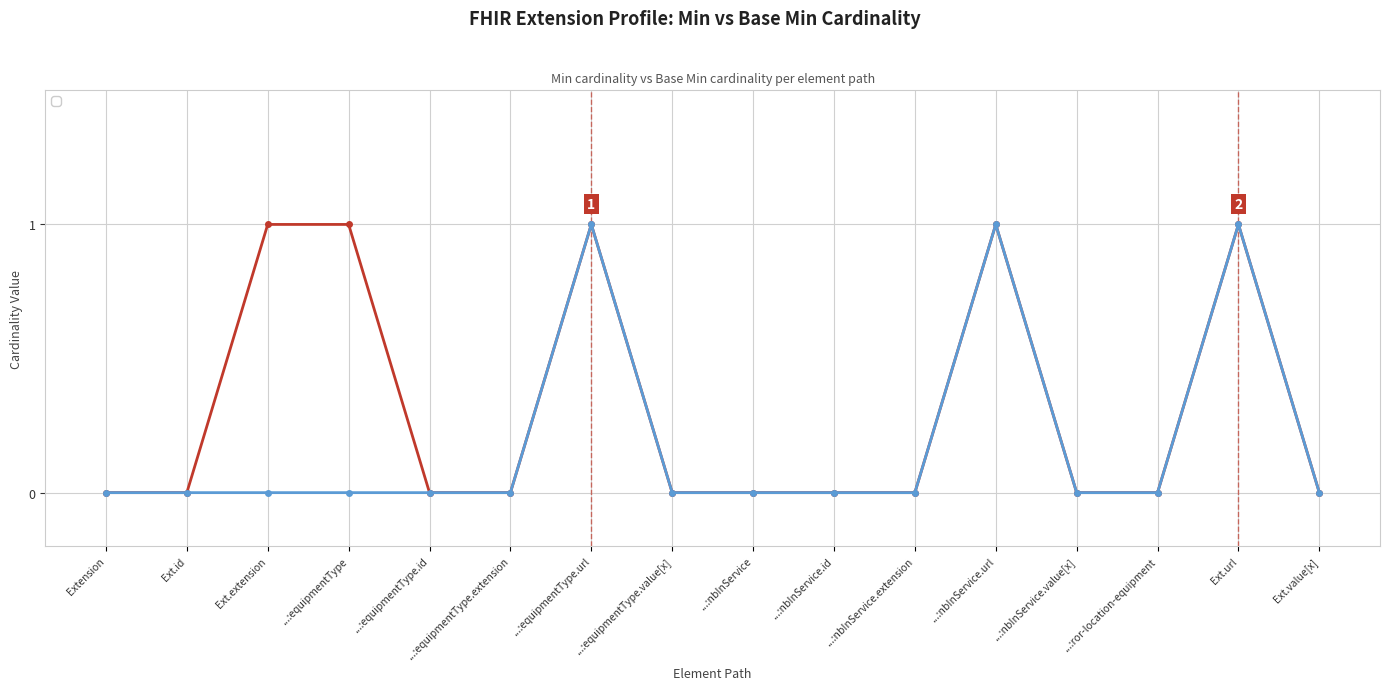

How many distinct data groups are displayed?

2